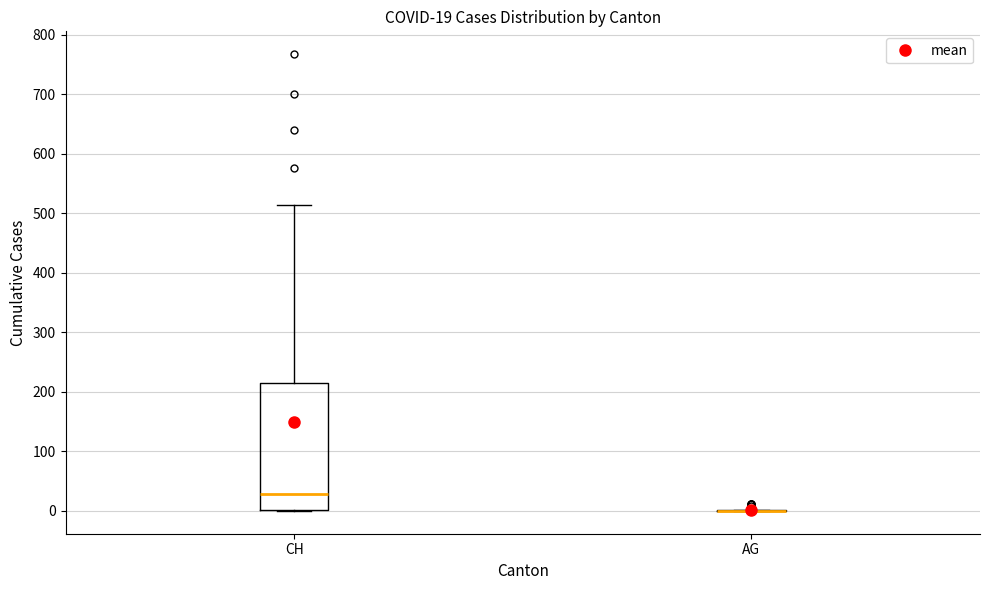

Which box is the tallest, from its lower edge to its upper edge?

CH